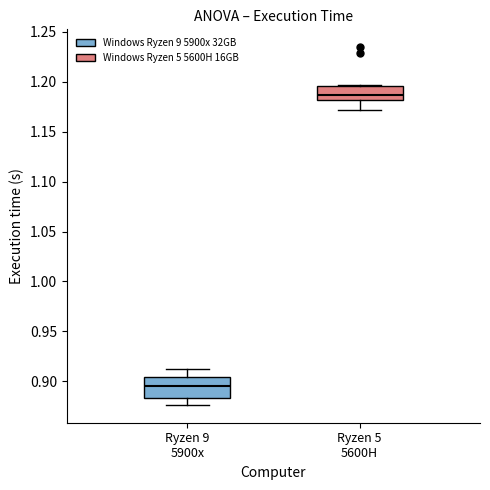

Which box's median line is the highest?

Ryzen 5 5600H